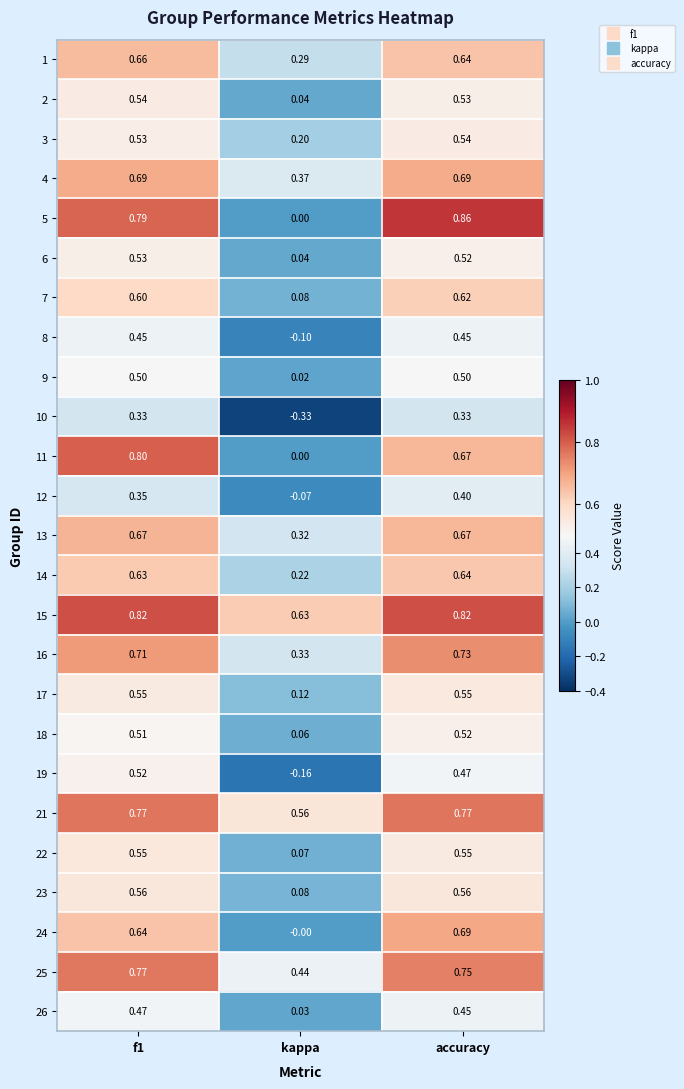

At which category does the chart reach its minimum across all series?

kappa